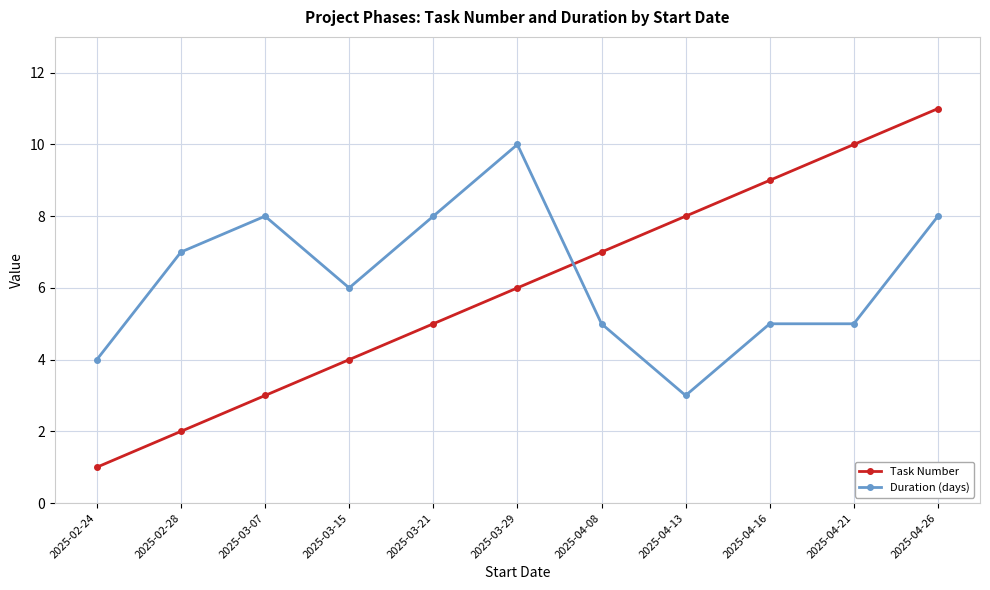

What is the label of the 6th point from the right?

2025-03-29